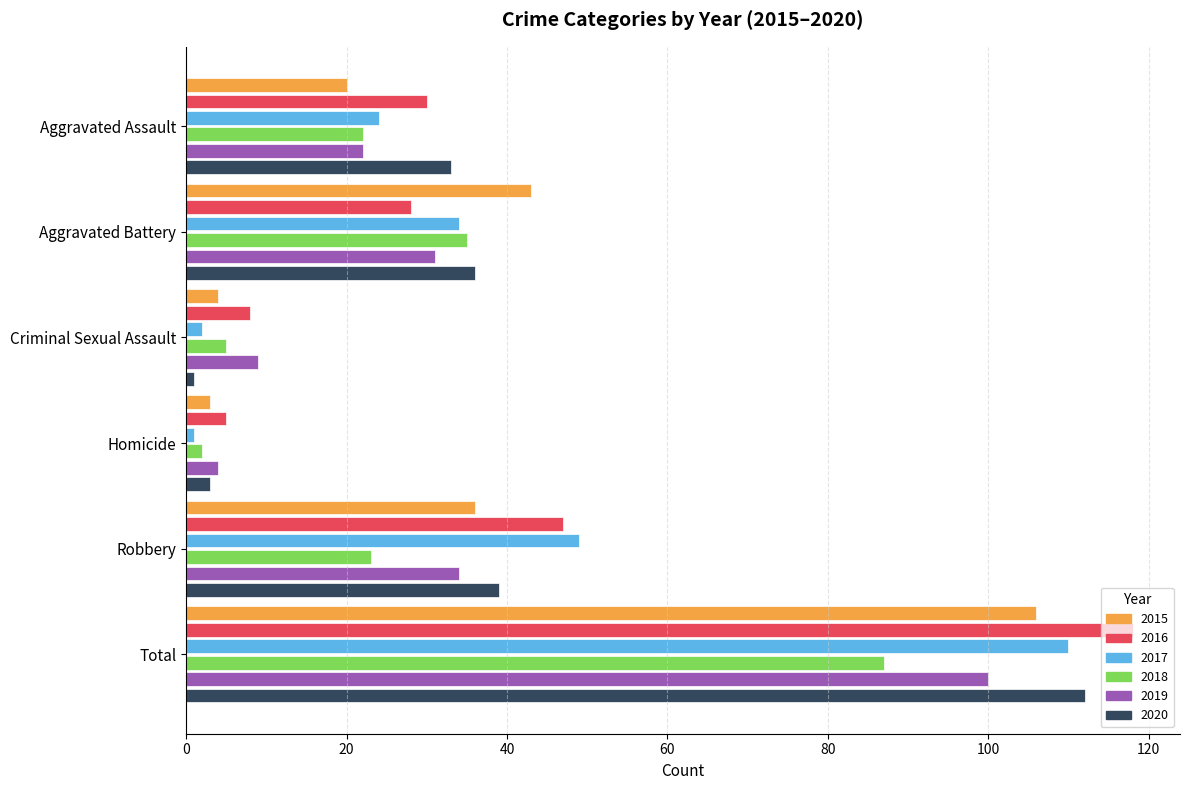

What is the greatest value displayed?

118